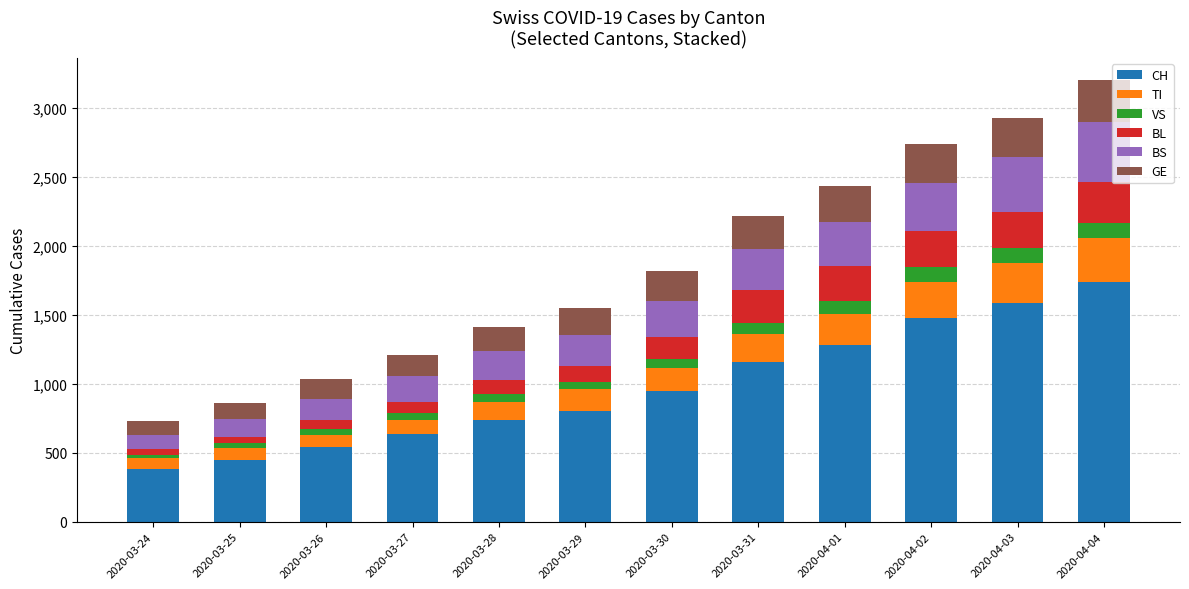

What is the lowest value of the CH series?

380